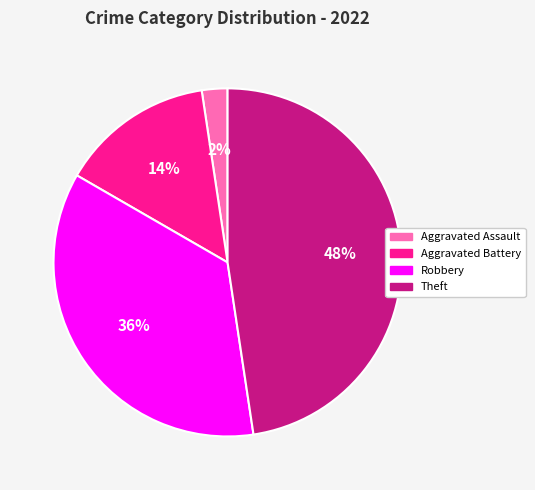

Combined, do Aggravated Battery and Theft account for over 50%?

Yes